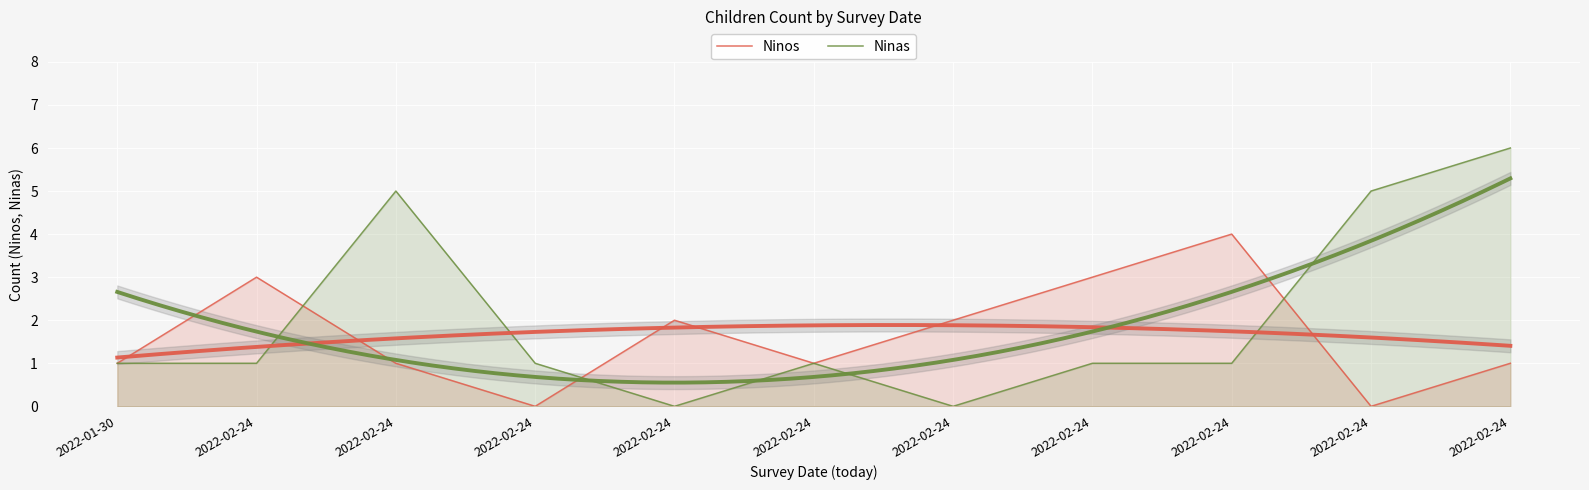

What is the difference between the maximum and minimum values in the Ninos series?

4